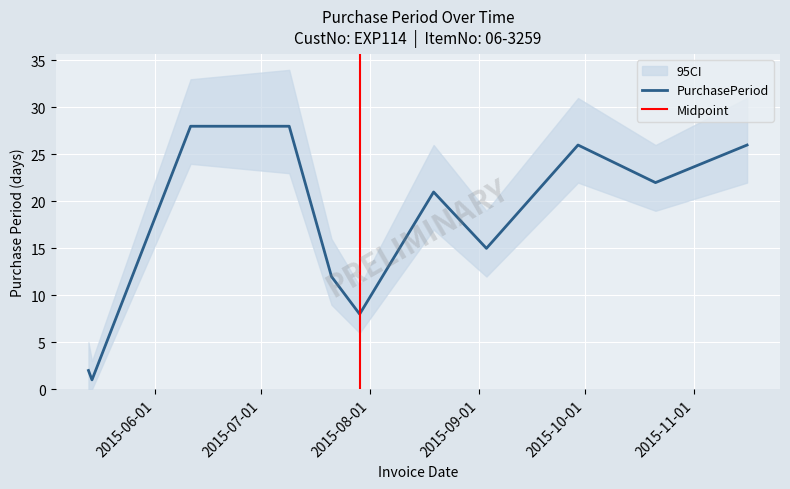

At which label is the value closest to 14?

2015-09-03